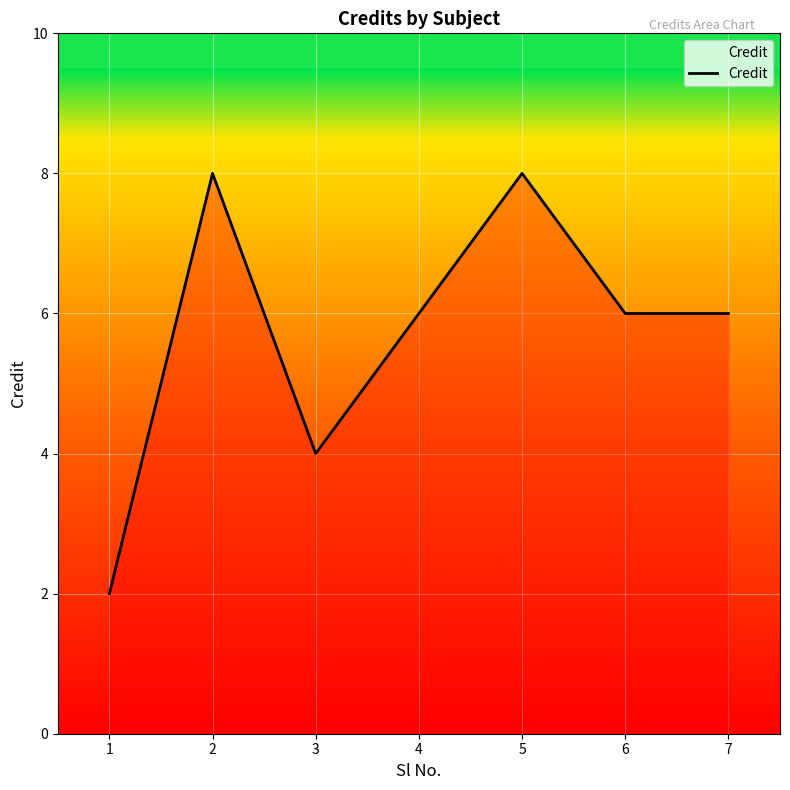

What is the maximum value shown in the chart?

8